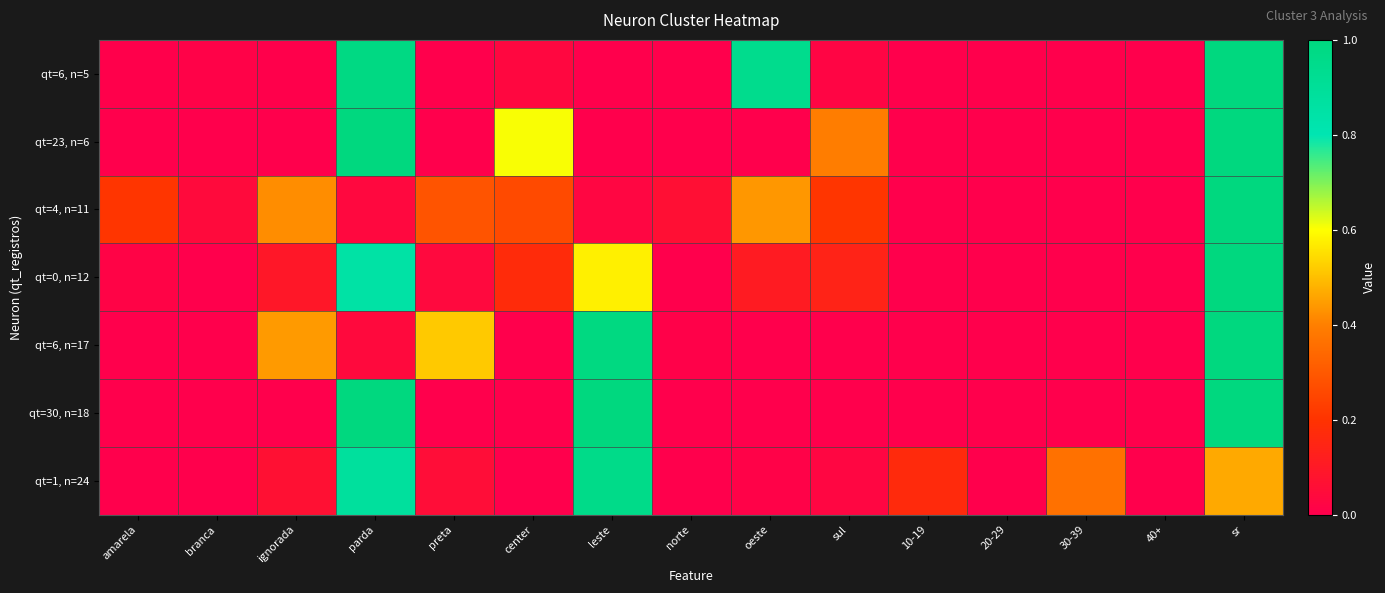

How many series are shown in this chart?

7